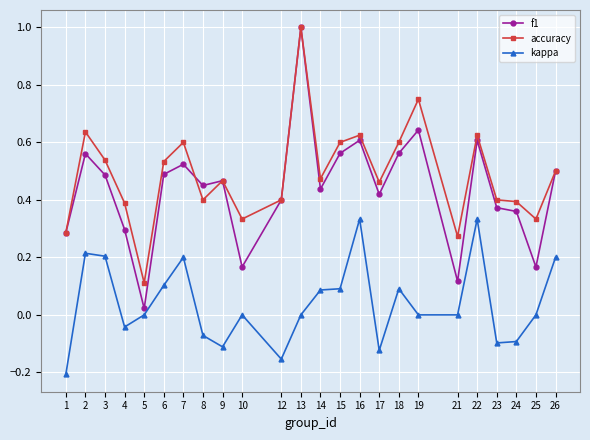

Which series has the largest range (max minus min)?

f1